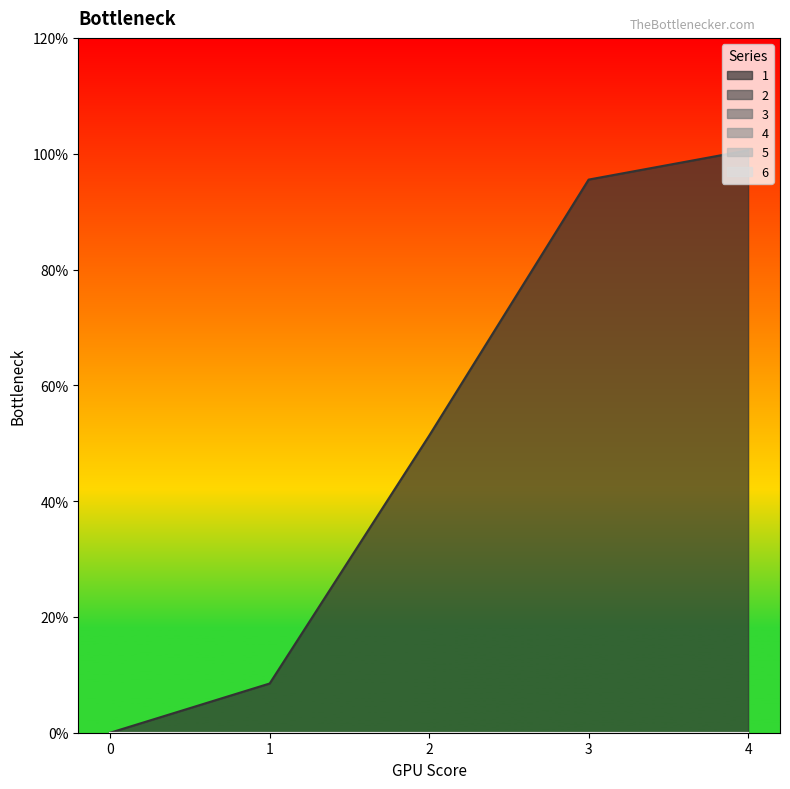

What is the spread (max minus min) of values at 1?

0.8